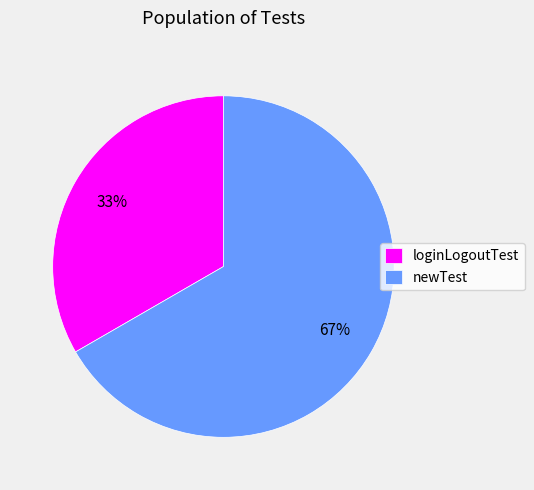

What percentage is the loginLogoutTest slice, to the nearest percent?

33%